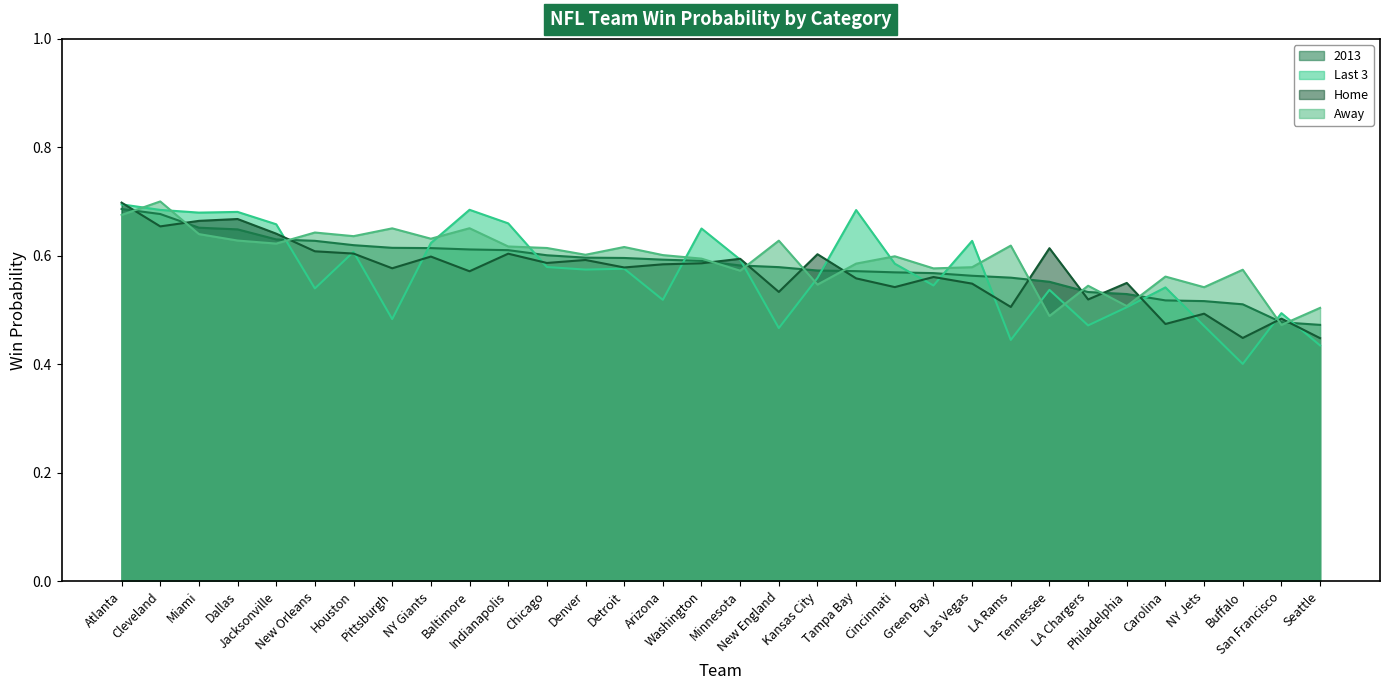

How many times do Home and Last 3 cross each other?

16